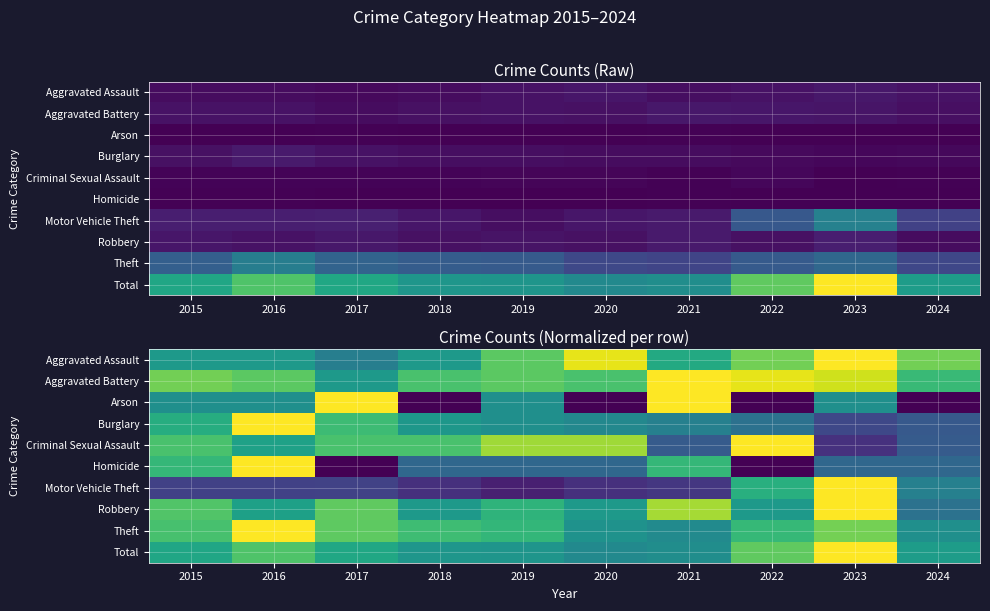

At which category is the sum across all series the highest?

2023